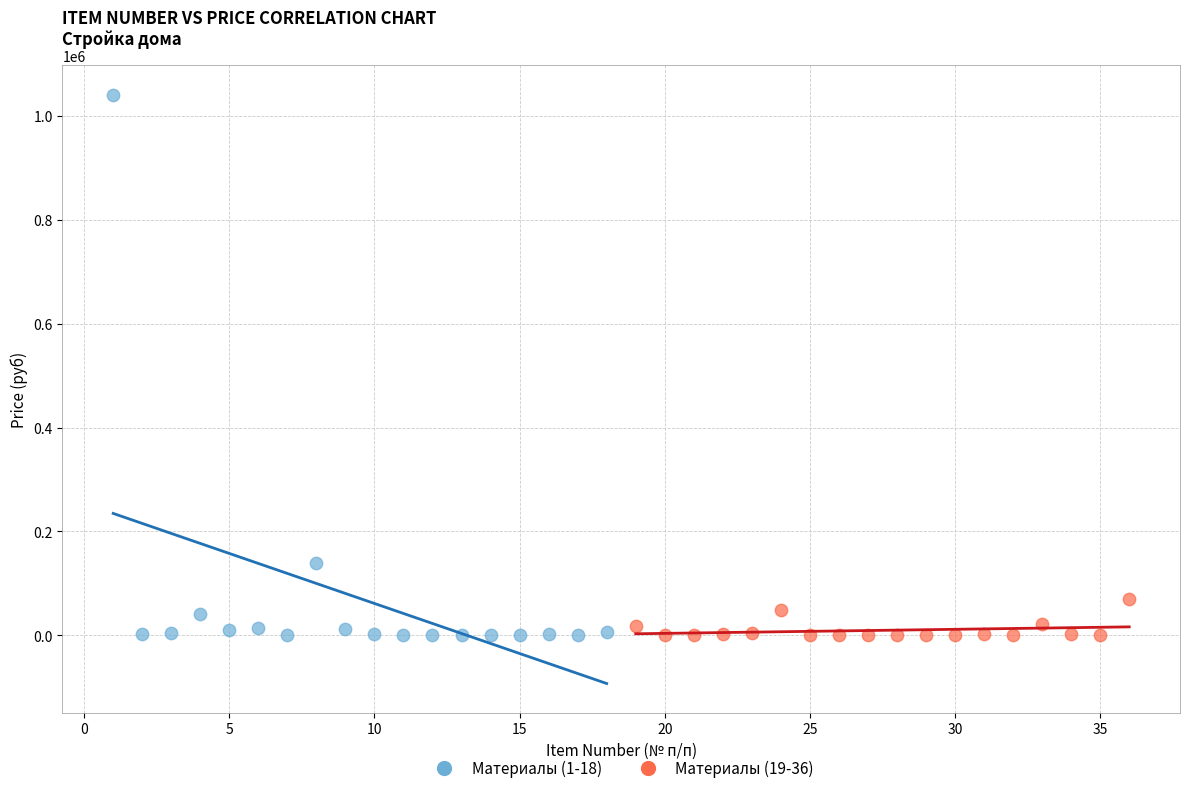

Which series has the widest spread of Y values?

Материалы (1-18)